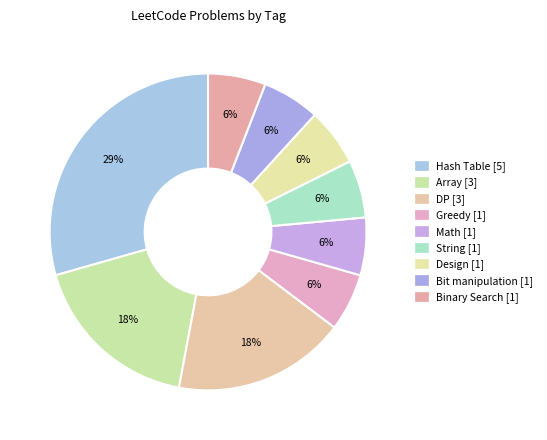

How many segments does this pie chart have?

9